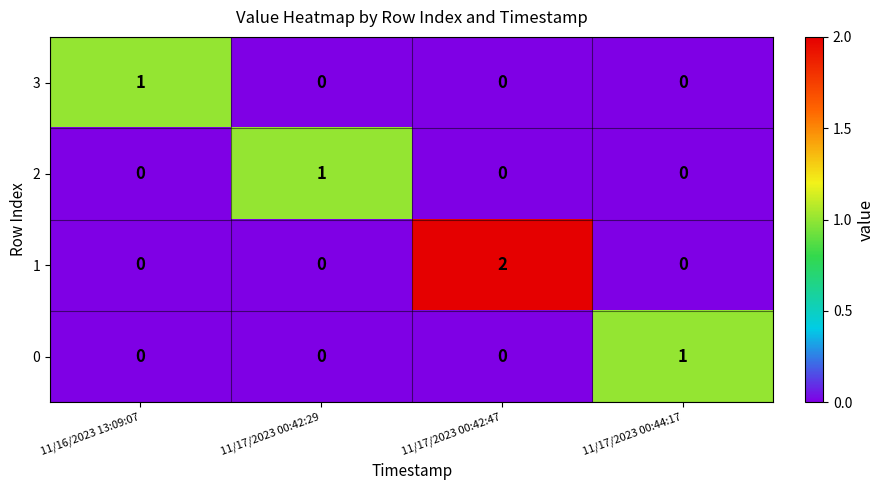

At how many categories does at least one series exceed 0?

4